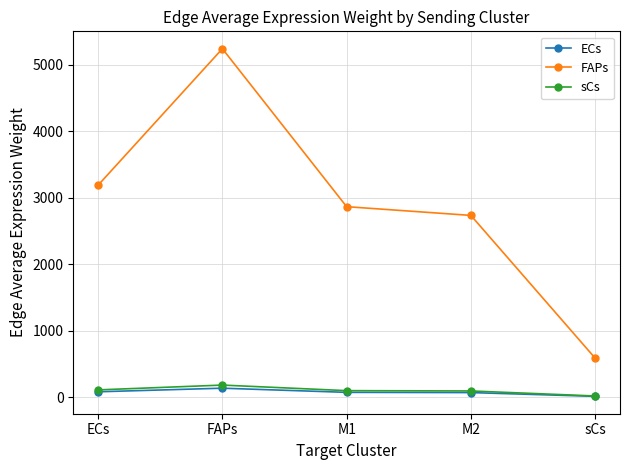

What is the difference between the FAPs values at ECs and M1?

323.3